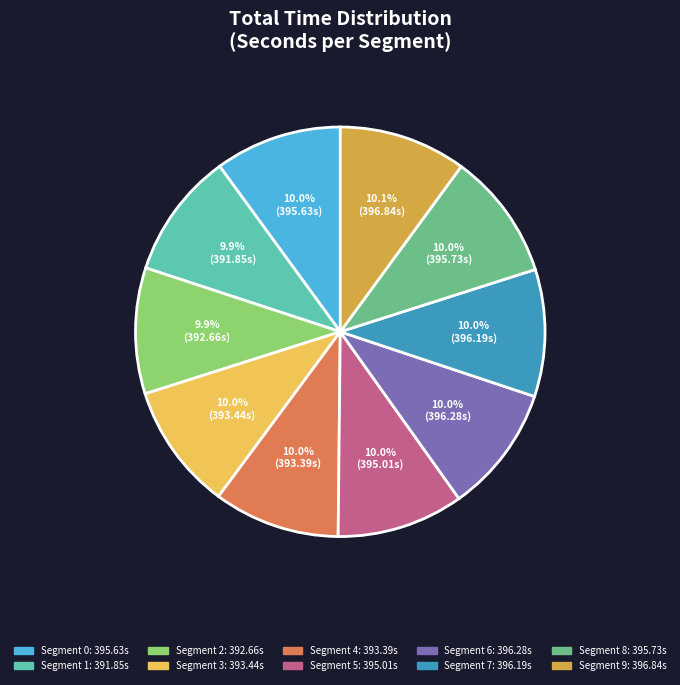

Is there any slice that represents more than half of the pie?

No